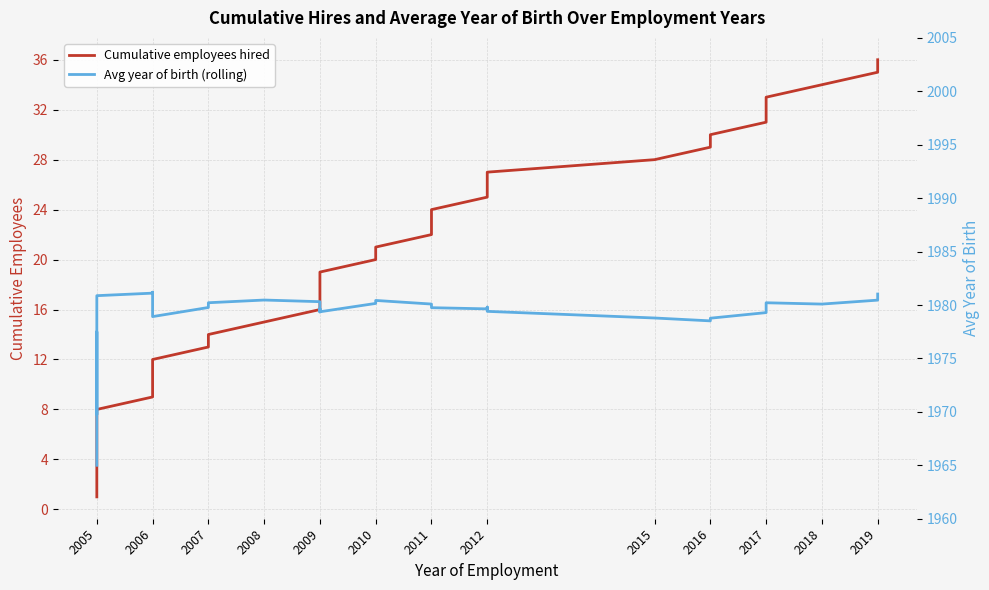

Which series has the largest total across all categories?

Avg year of birth (rolling)